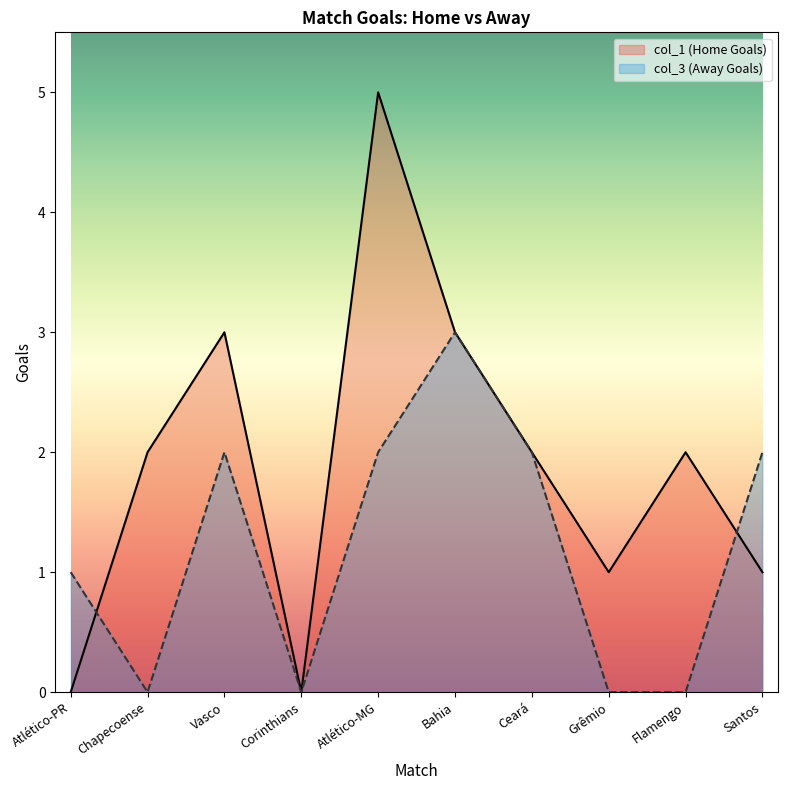

How many data points in col_3 (Away Goals) are above 2?

1